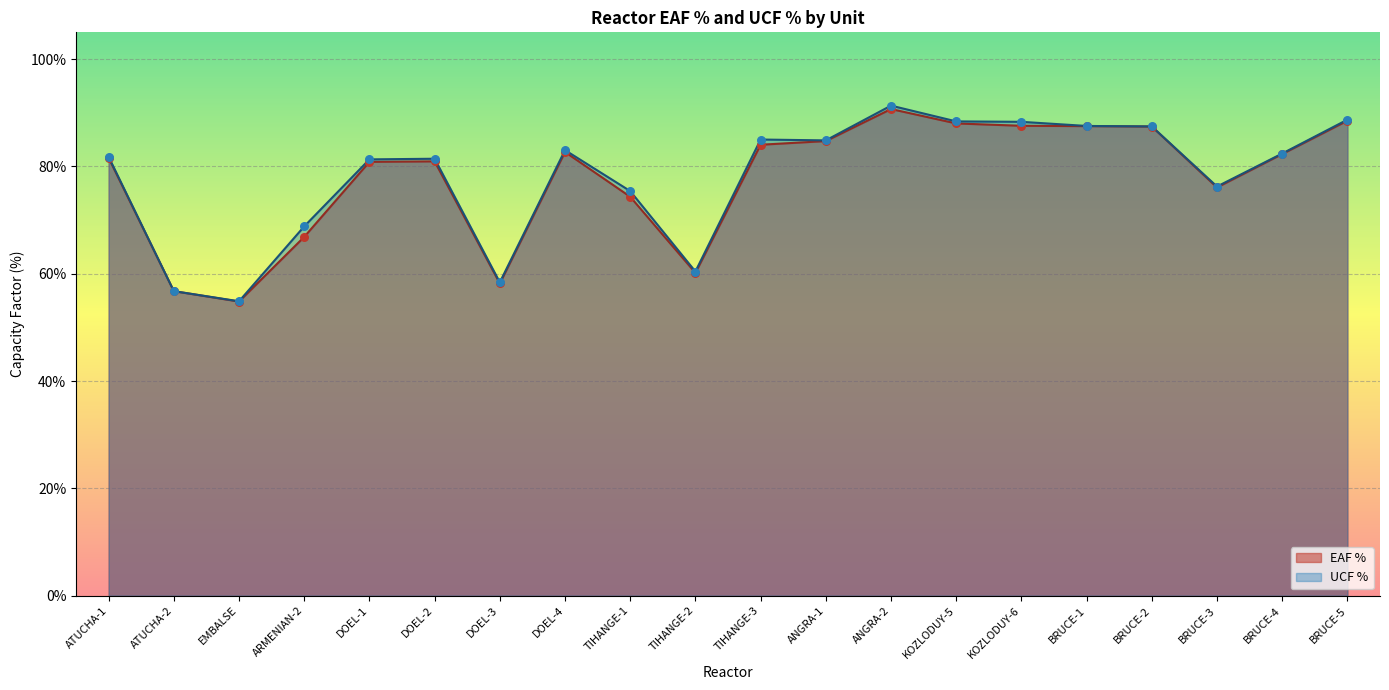

Is the value of EAF % at DOEL-3 greater than the value of UCF % at ATUCHA-1?

No